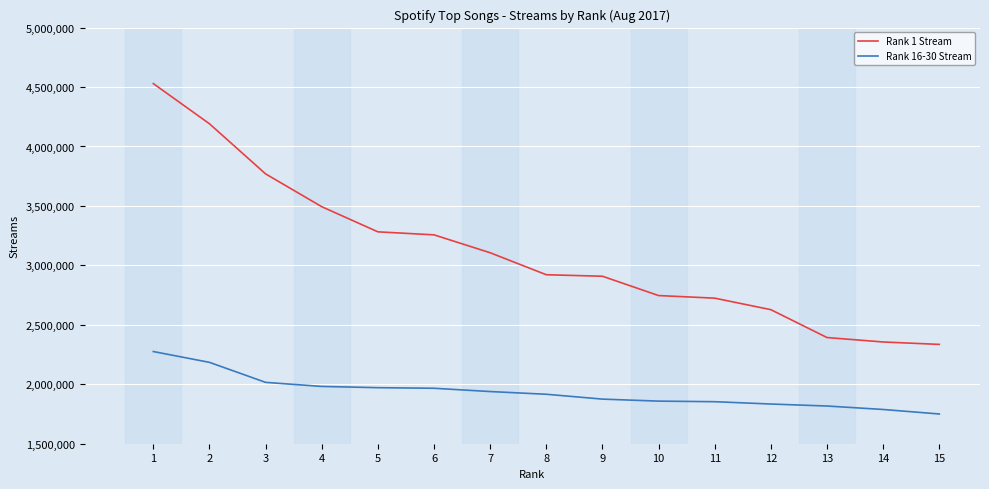

Is it true that Rank 16-30 Stream equals 1750091 at 15?

True